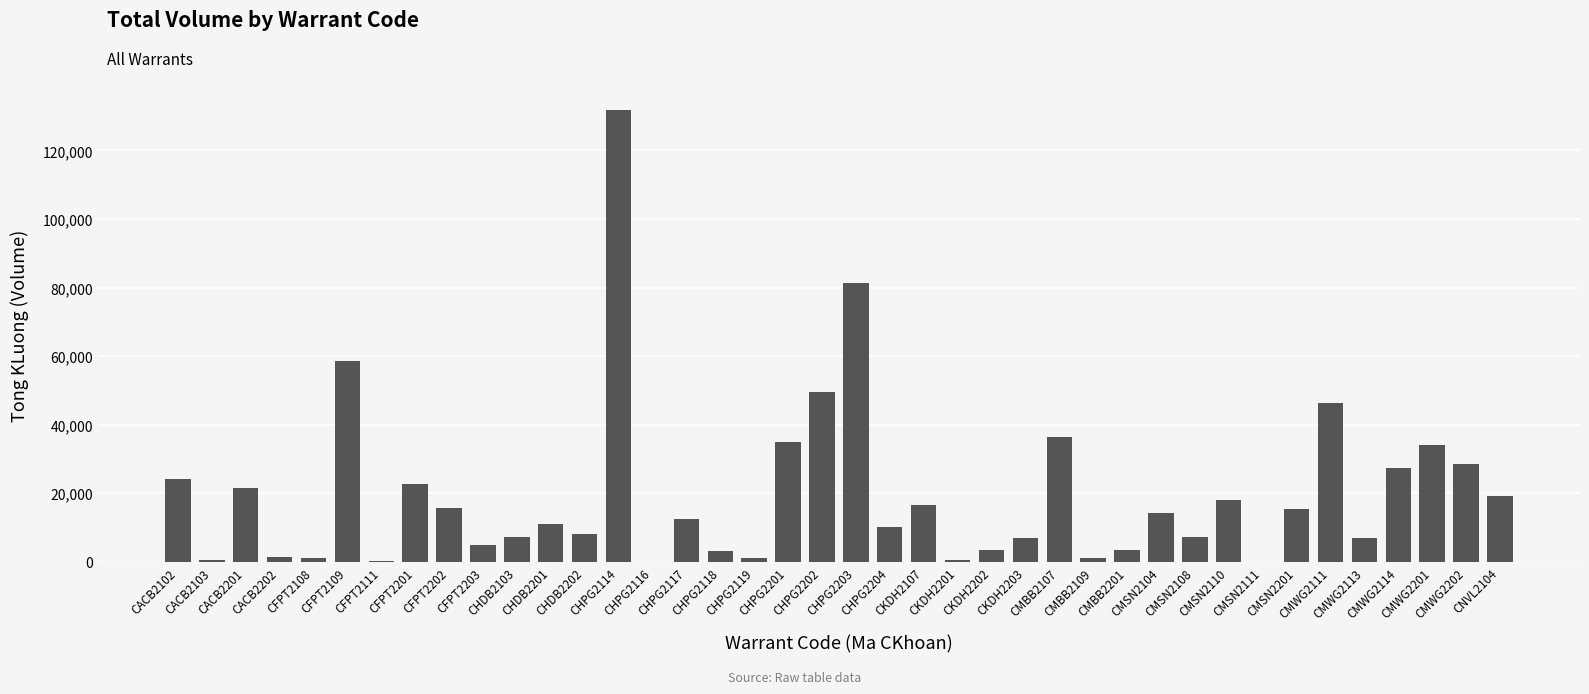

How many categories are shown in the chart?

40